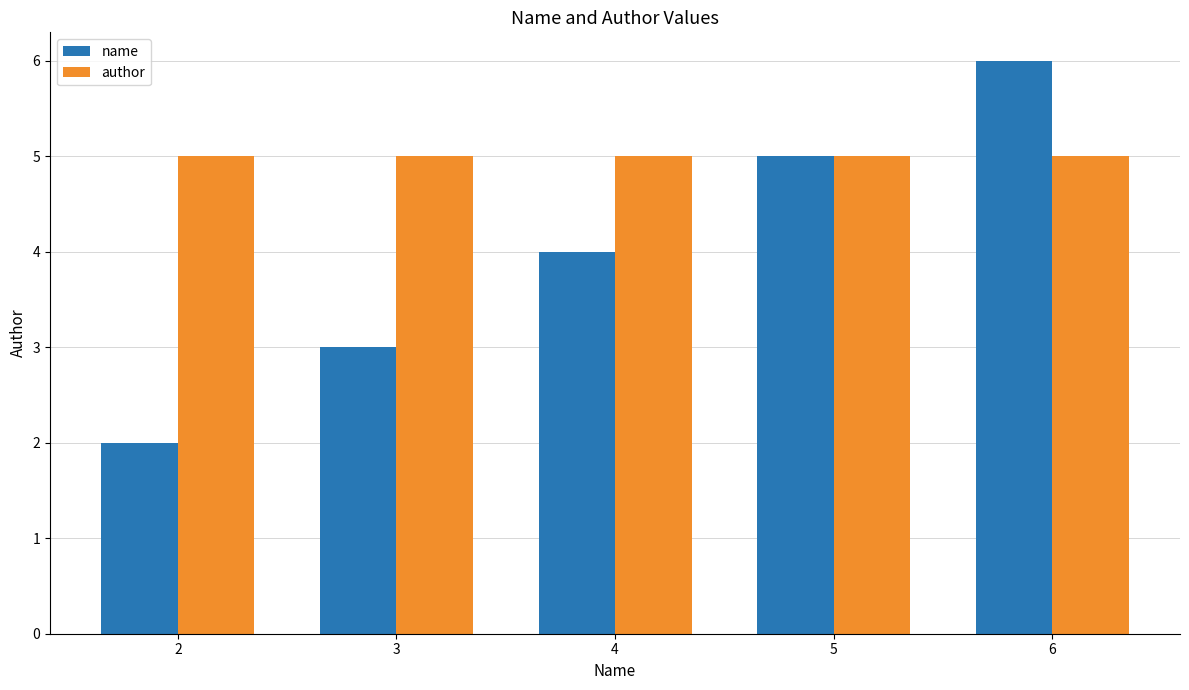

Reading left to right, what are all the values shown in this chart?

name: 2	3	4	5	6
author: 5	5	5	5	5